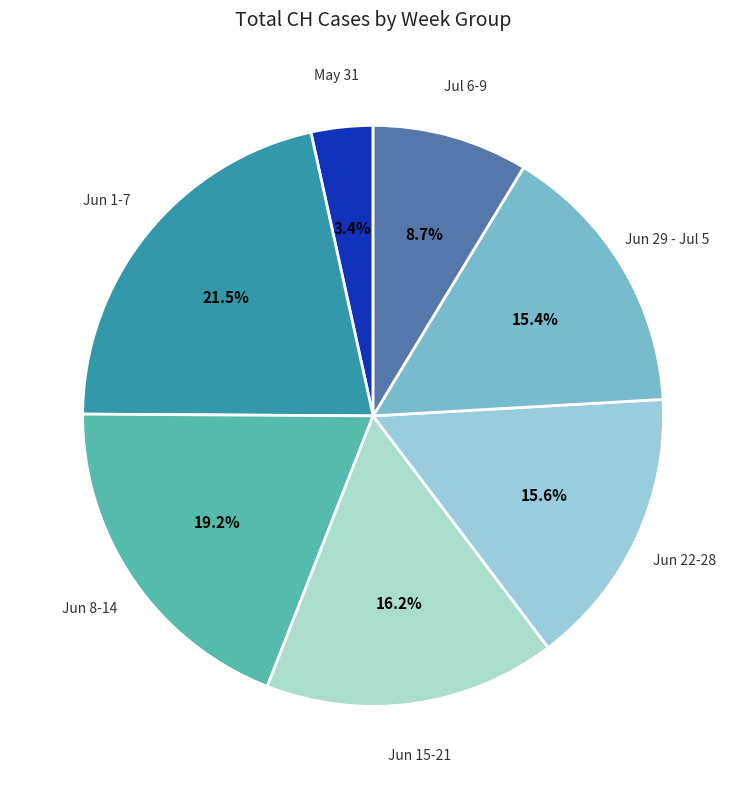

Is there a majority slice in this chart?

No